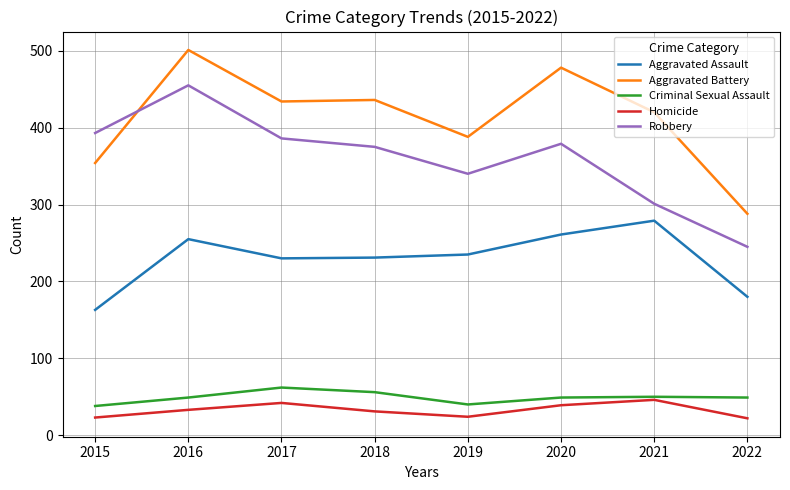

Which series has the widest spread of values?

Aggravated Battery